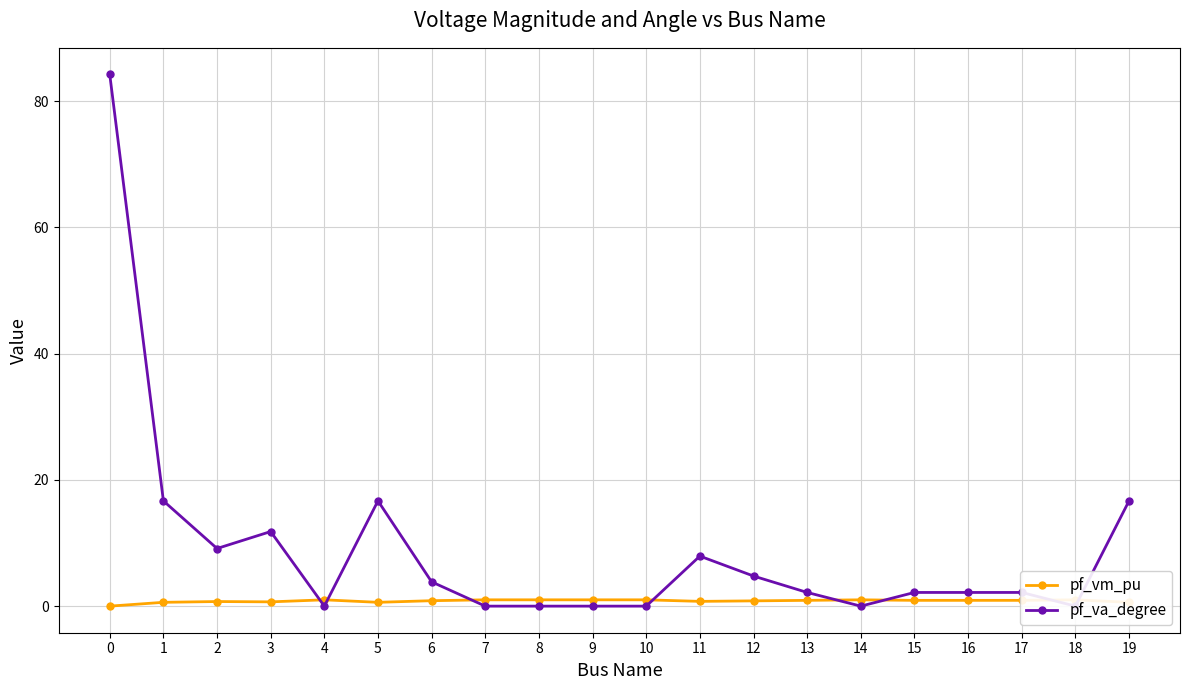

True or false: pf_vm_pu has a value of 1.0 at 10.

True